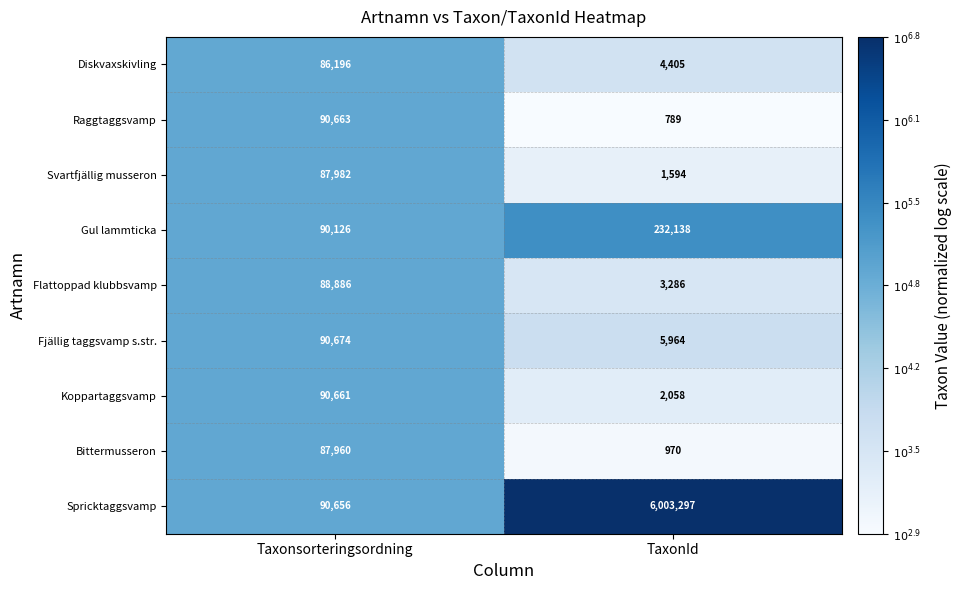

What is the difference between the maximum and minimum values in the Raggtaggsvamp series?

89874